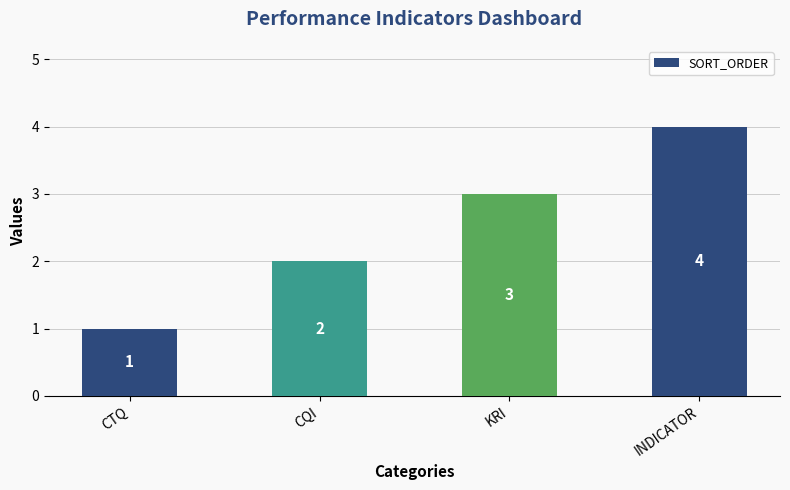

Reading left to right, what are all the values shown in this chart?

CTQ=1	CQI=2	KRI=3	INDICATOR=4